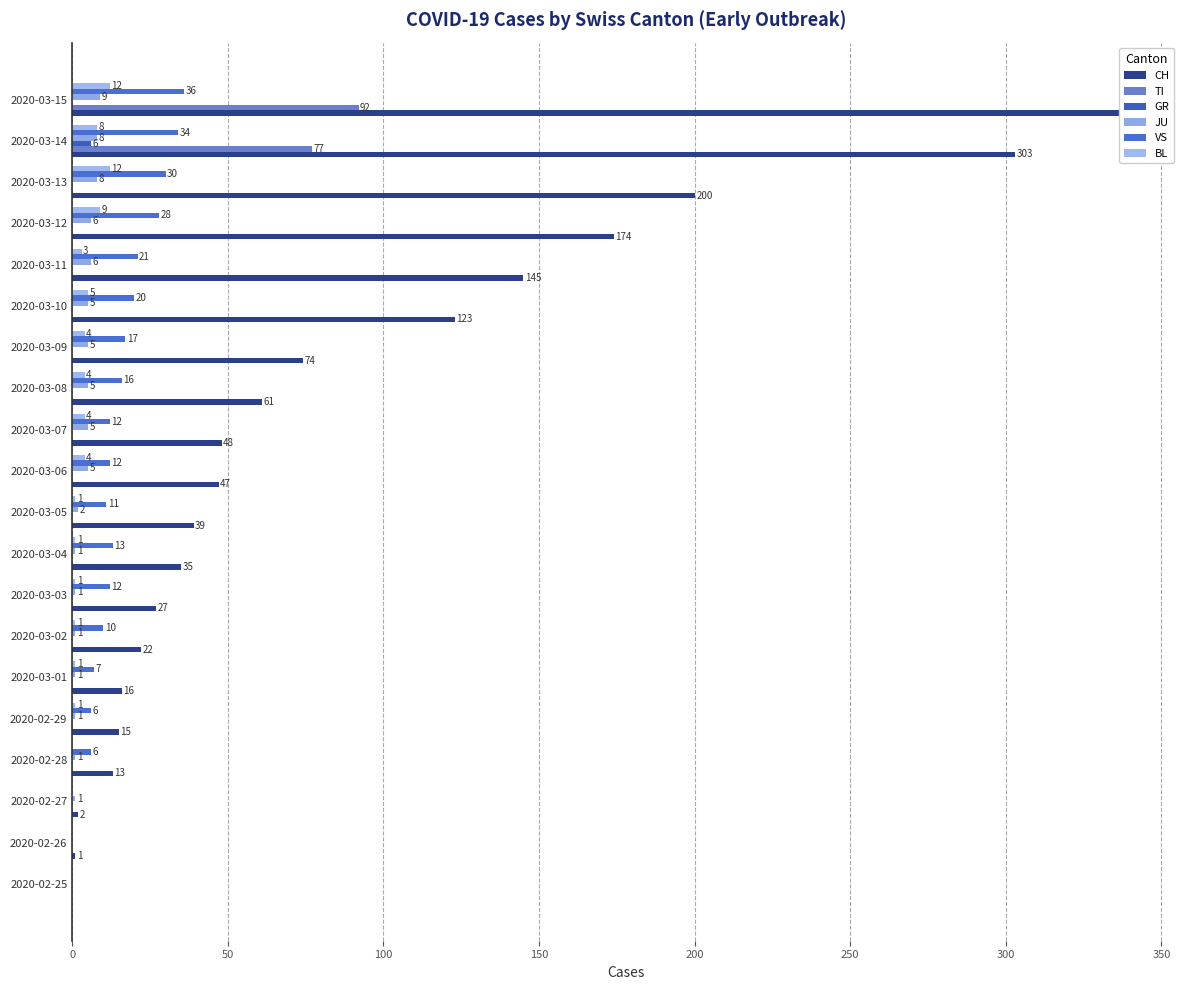

The value of GR at 2020-03-15 is 0. True or false?

True